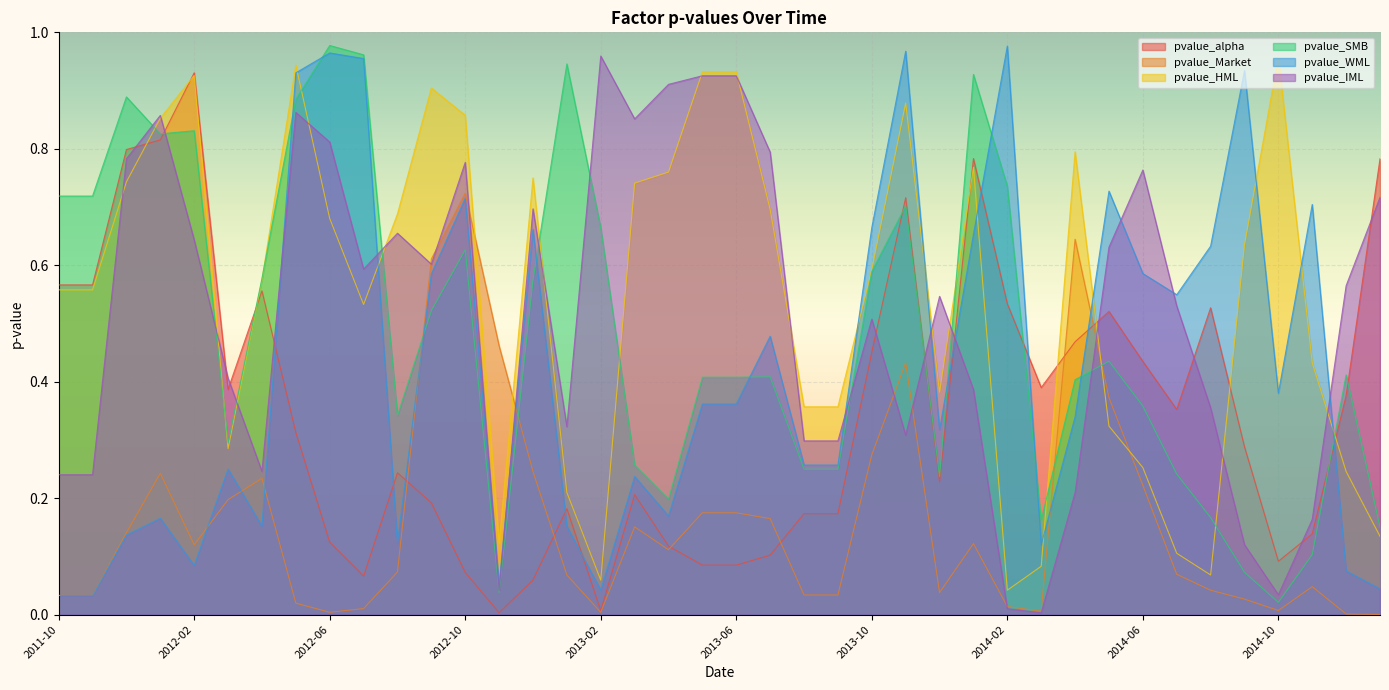

How many lines are shown in the chart?

6